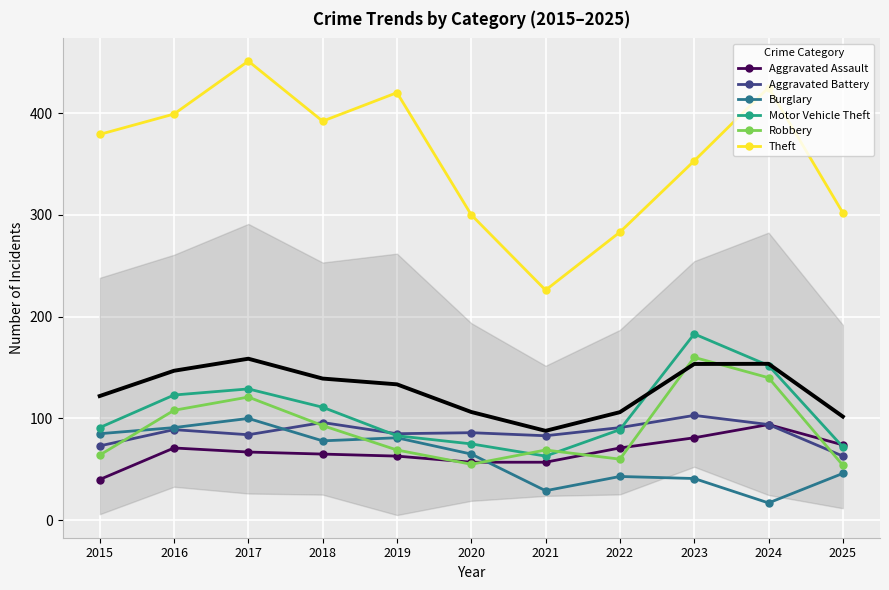

Rank the categories by Aggravated Battery value from highest to lowest.

2023, 2018, 2024, 2022, 2016, 2020, 2019, 2017, 2021, 2015, 2025